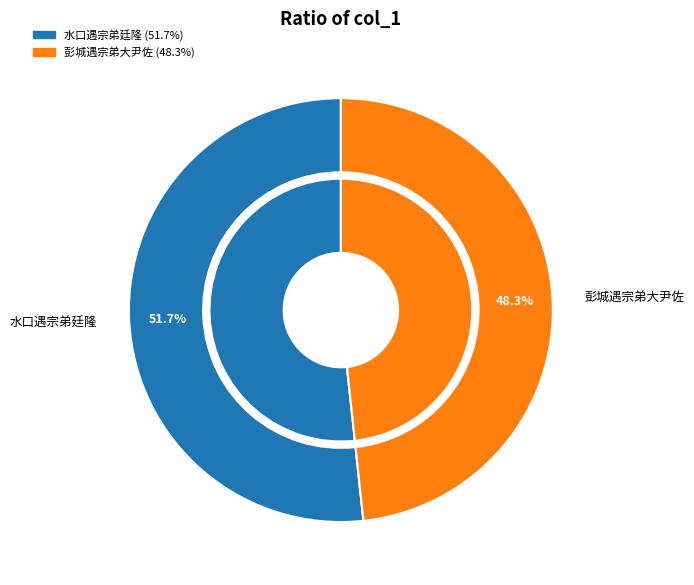

Count the number of slices in the pie.

2